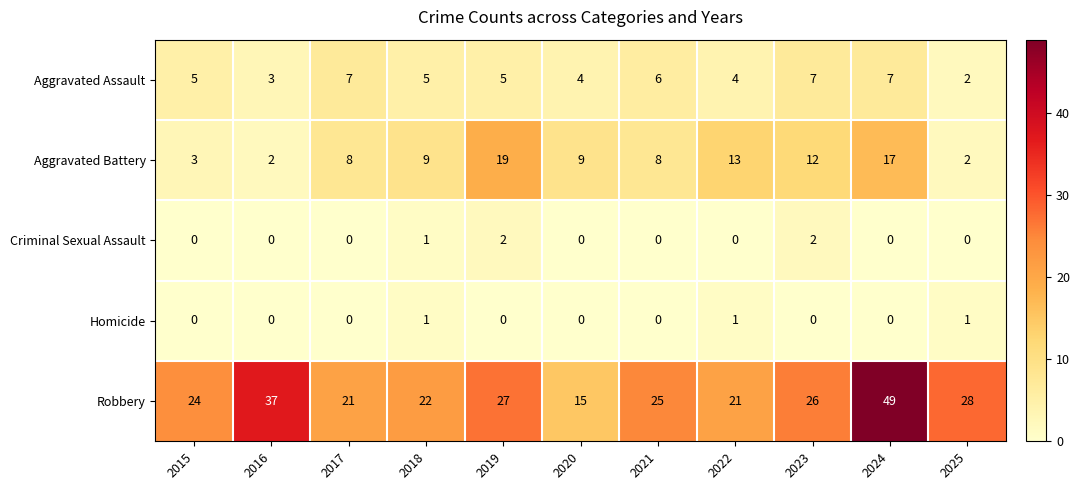

What is the lowest value of the Robbery series?

15